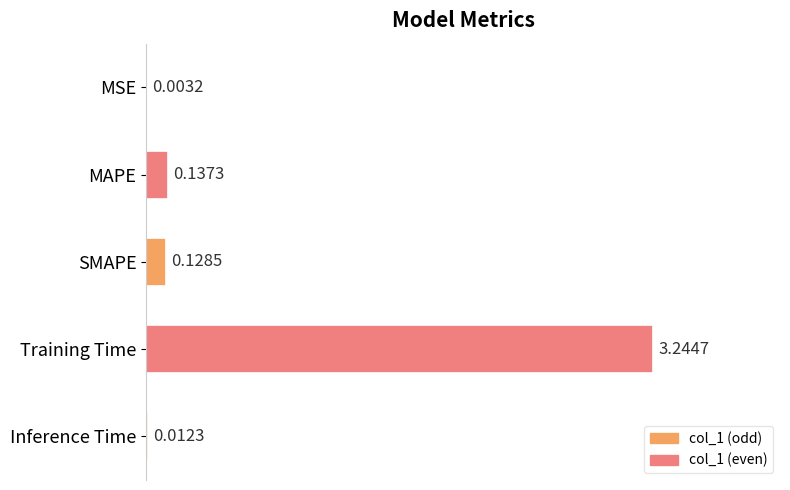

At which label is the value closest to 1?

MAPE